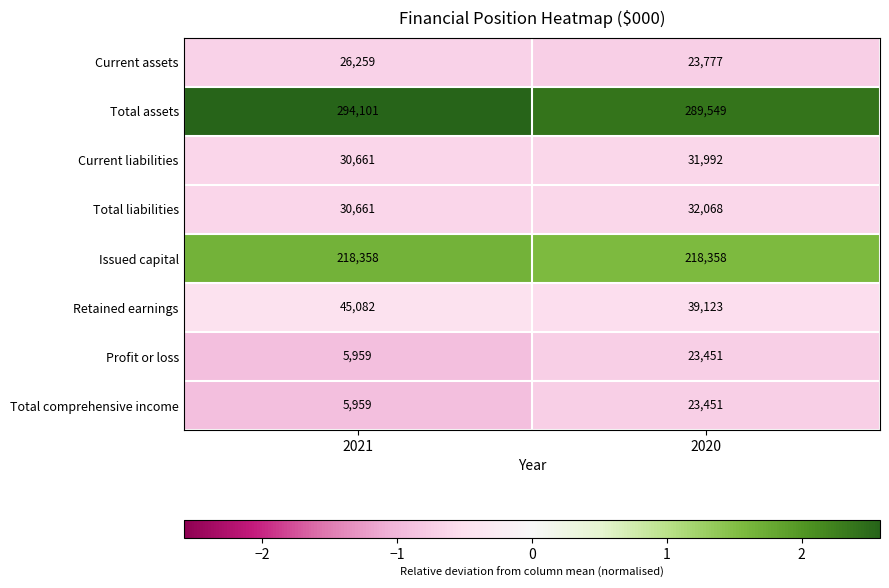

What is the maximum value shown in the chart?

294101